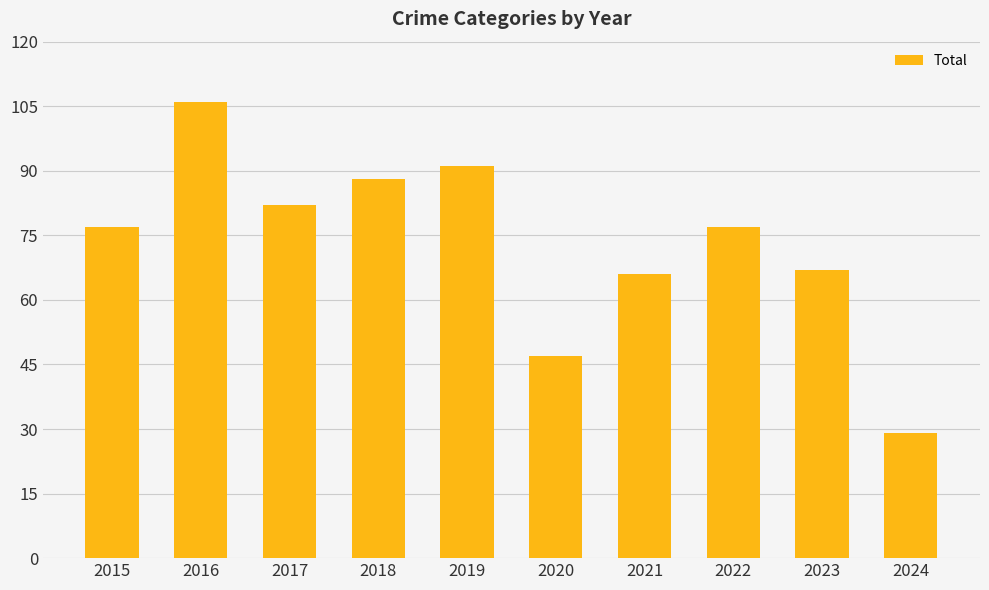

Which has a higher value, 2016 or 2021?

2016